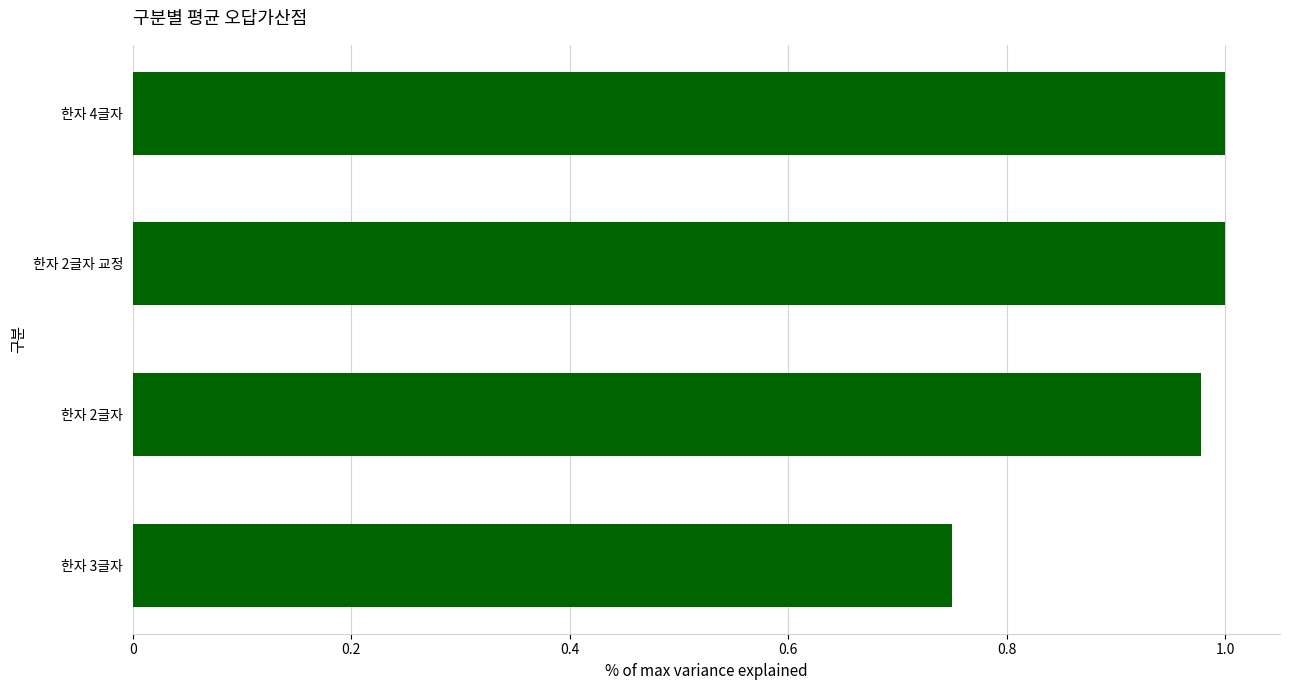

What is the average value?

0.9